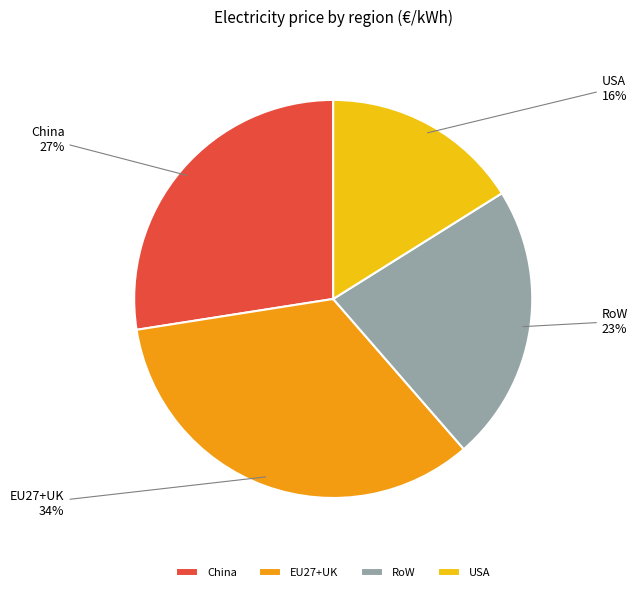

Is there a majority slice in this chart?

No